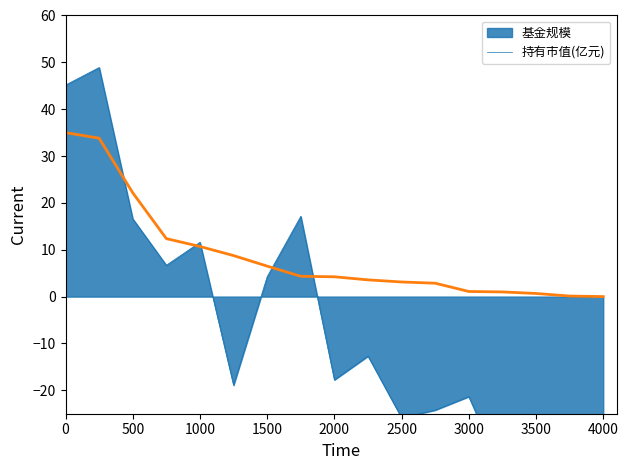

The 持有市值(亿元) series shows 30.2 at 500. True or false?

False